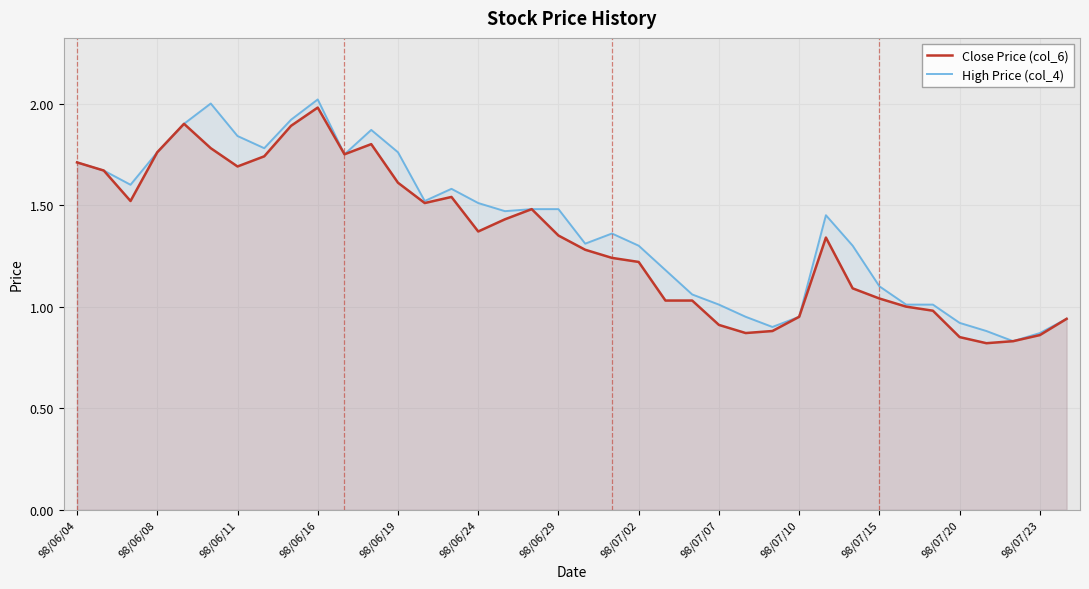

How many series are shown in this chart?

2